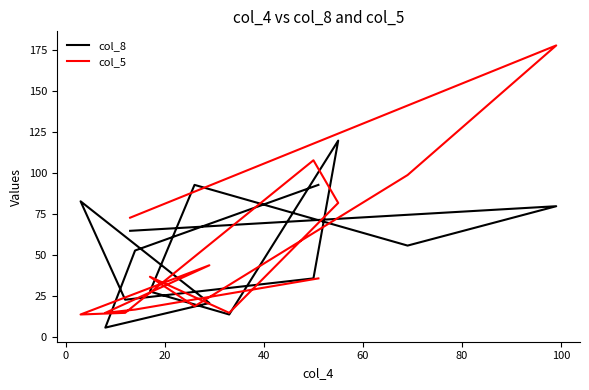

The value of col_8 at 10 is 34. True or false?

False